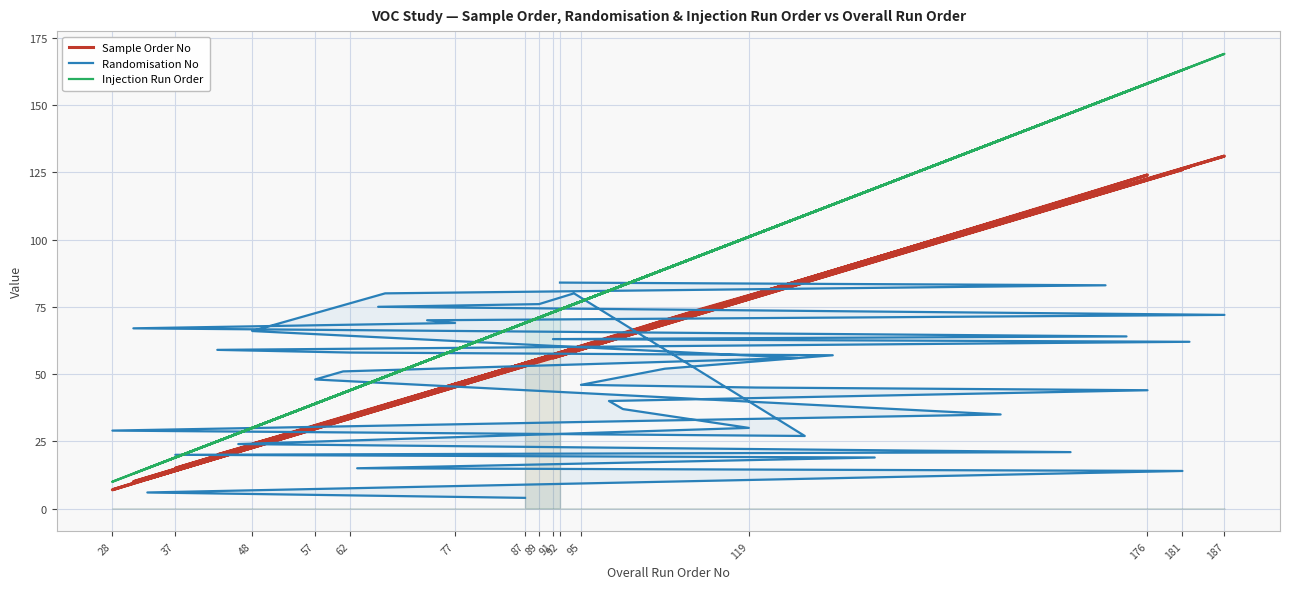

What is the highest value of the Injection Run Order series?

169